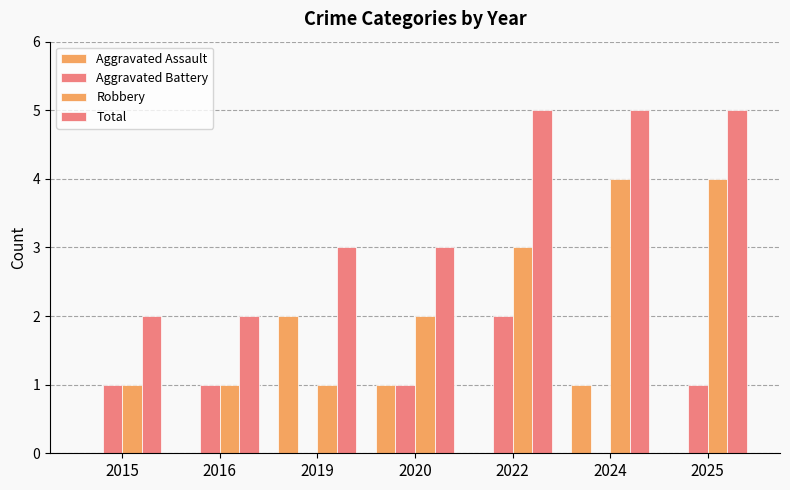

At which label does Aggravated Assault reach its minimum?

2015